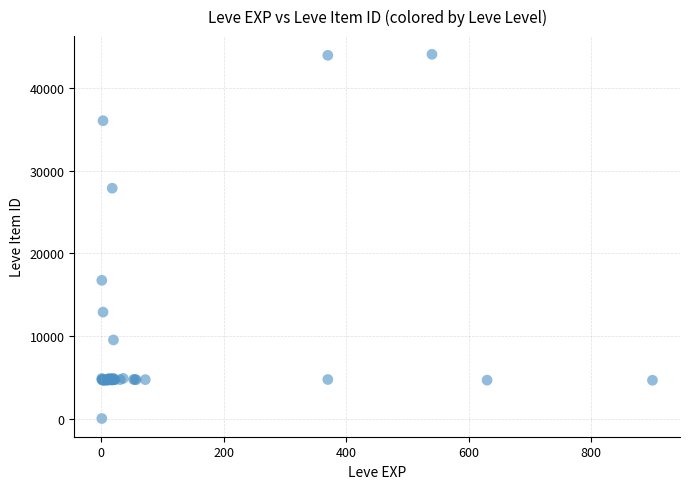

What Y value in the scatter plot is closest to 22050?

16734